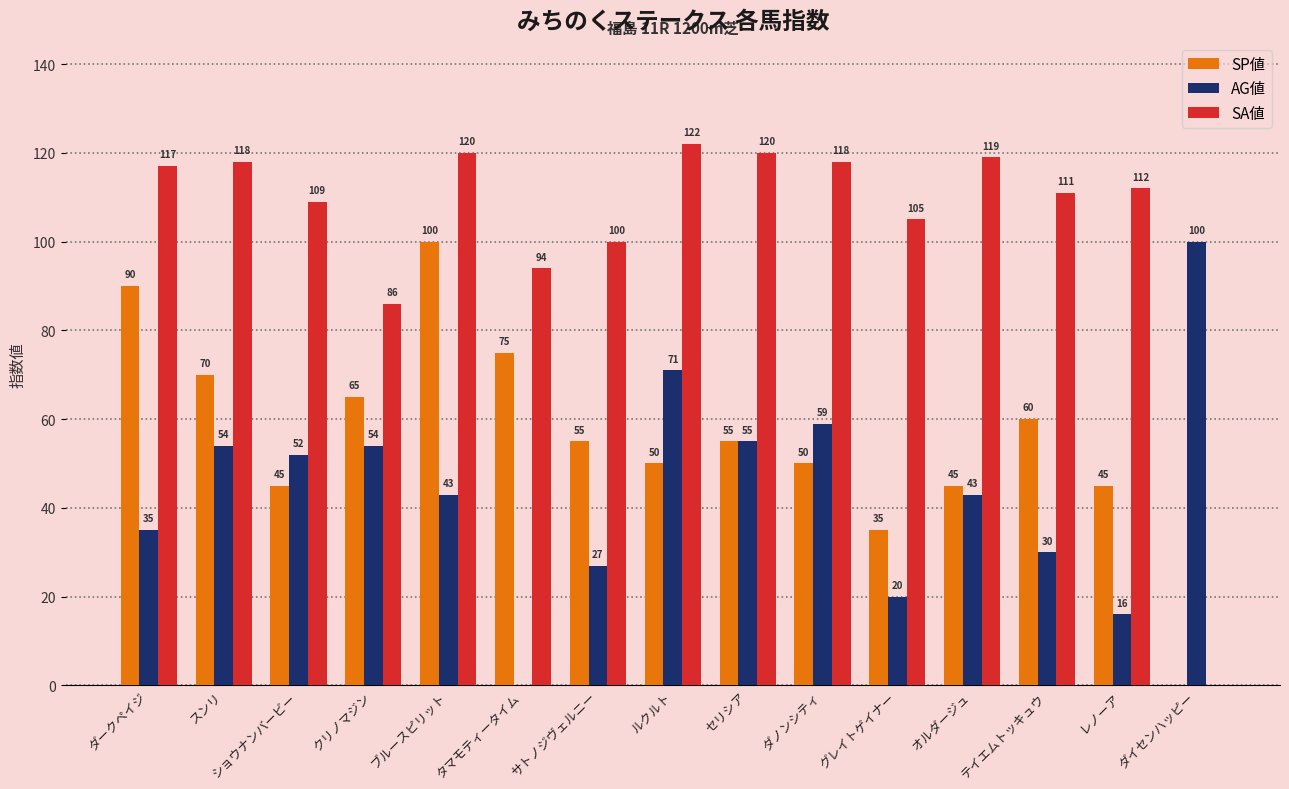

How many groups of bars are there?

15